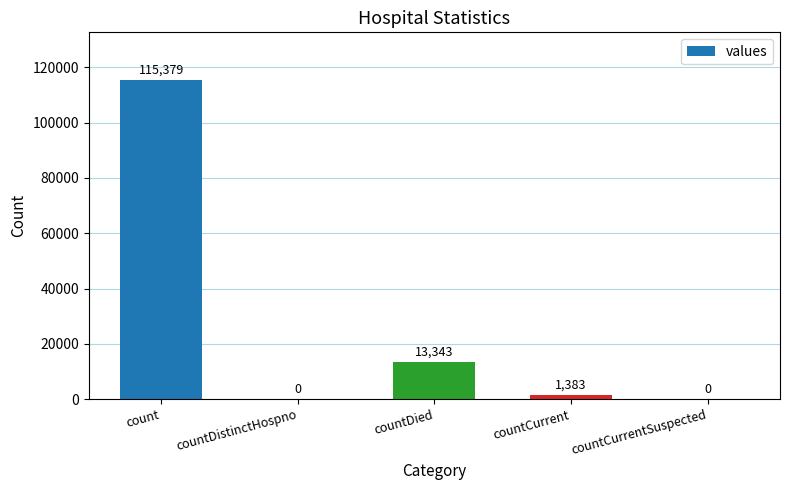

How many categories are shown in the chart?

5